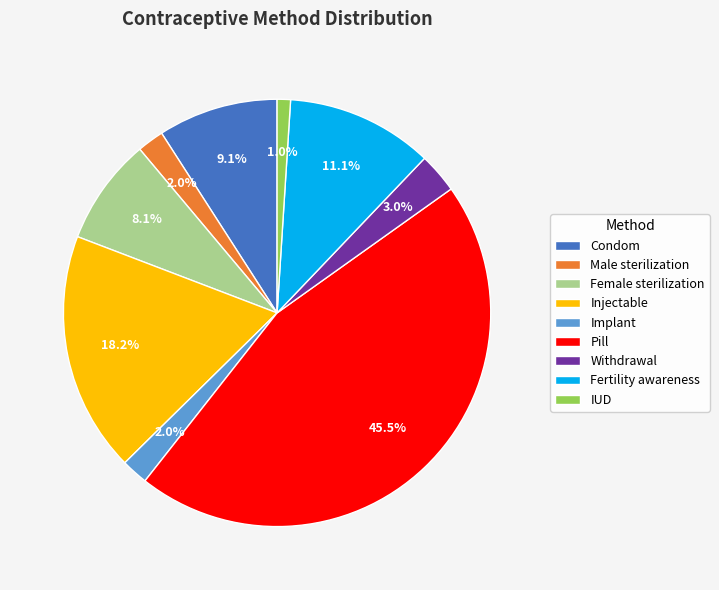

To the nearest percent, what portion does Condom represent?

9%